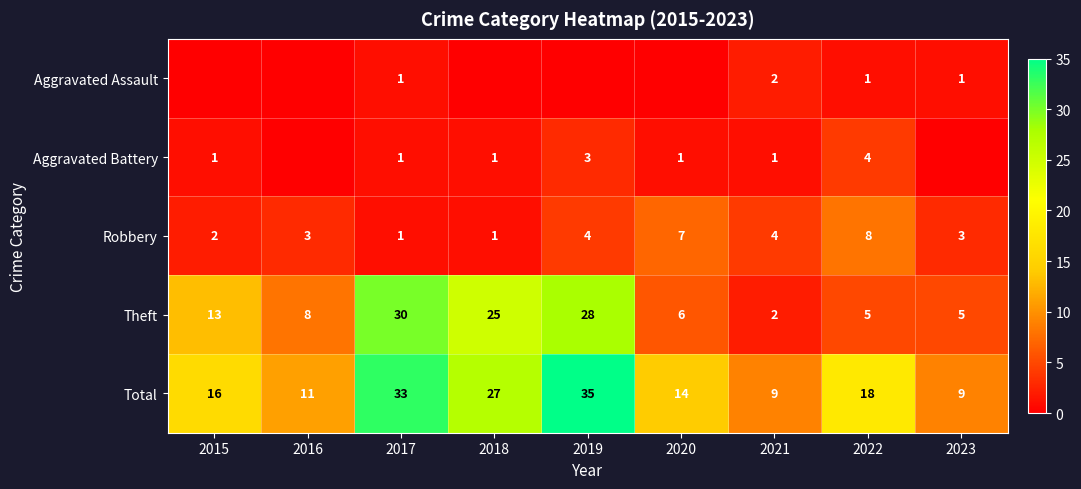

At how many categories does at least one series exceed 6?

9